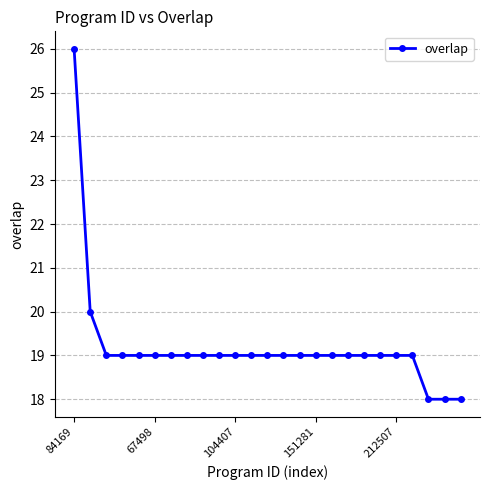

What is the value of the 23rd point from the left?

18